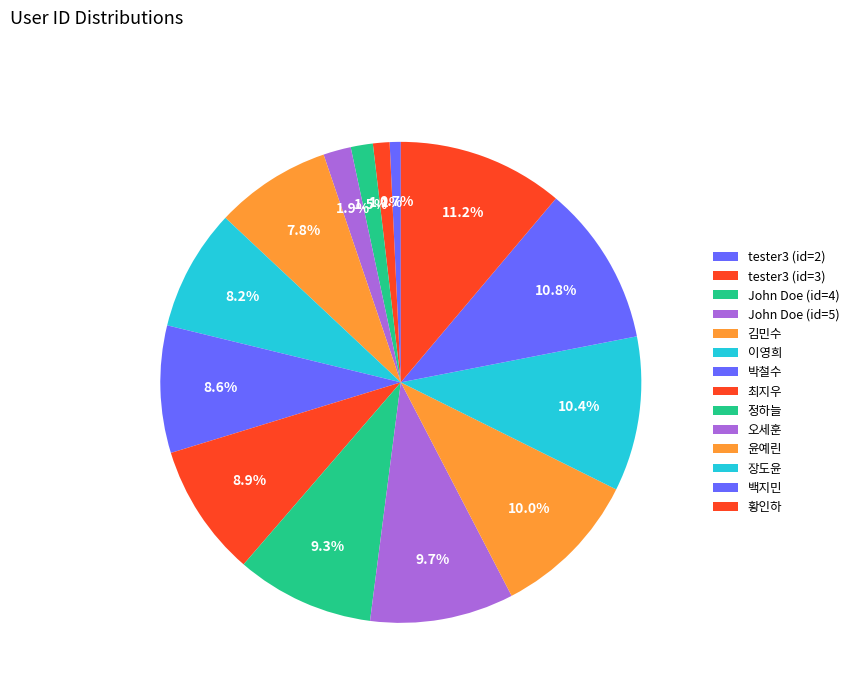

How many segments does this pie chart have?

14